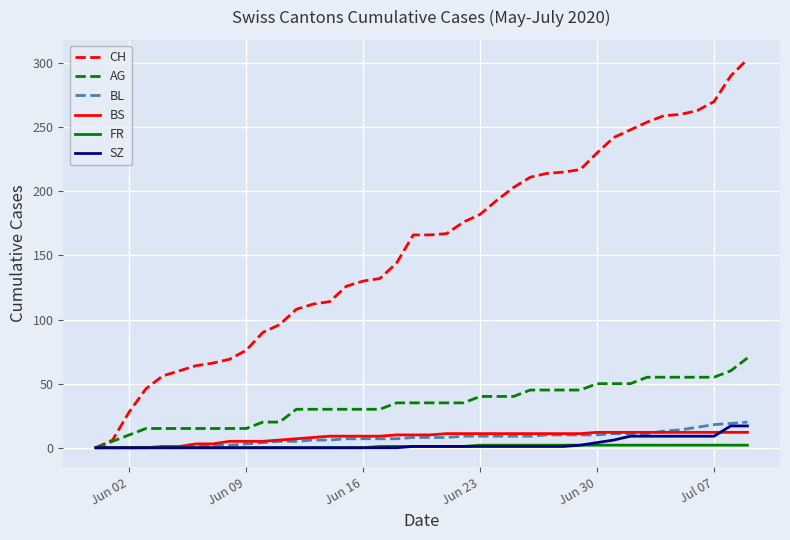

What is the maximum value shown in the chart?

303